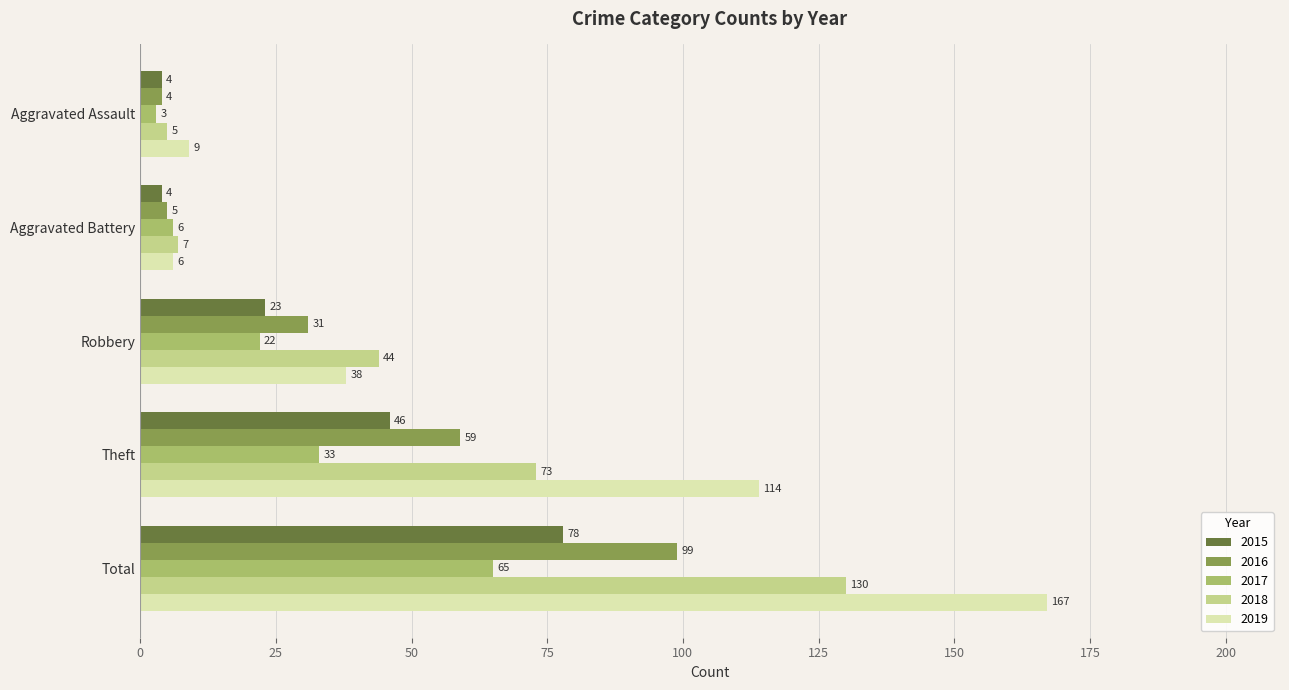

What is the sum of all 2018 values?

259